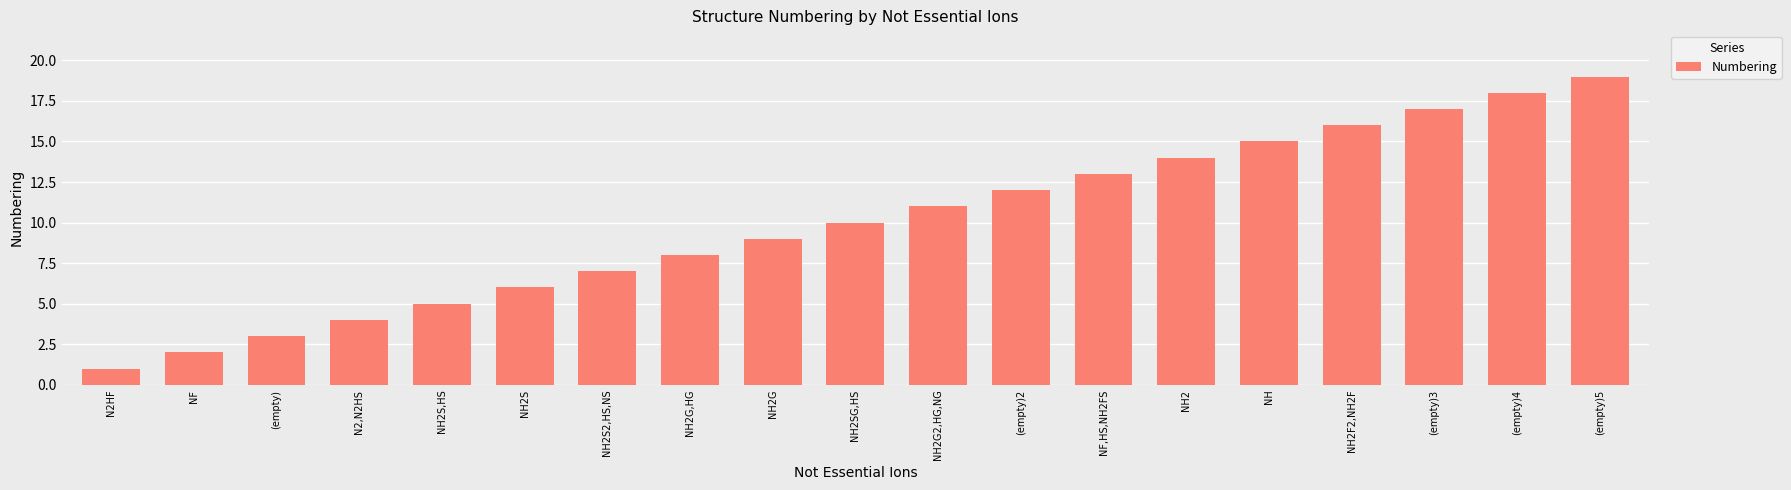

What is the difference between the maximum and minimum values?

18